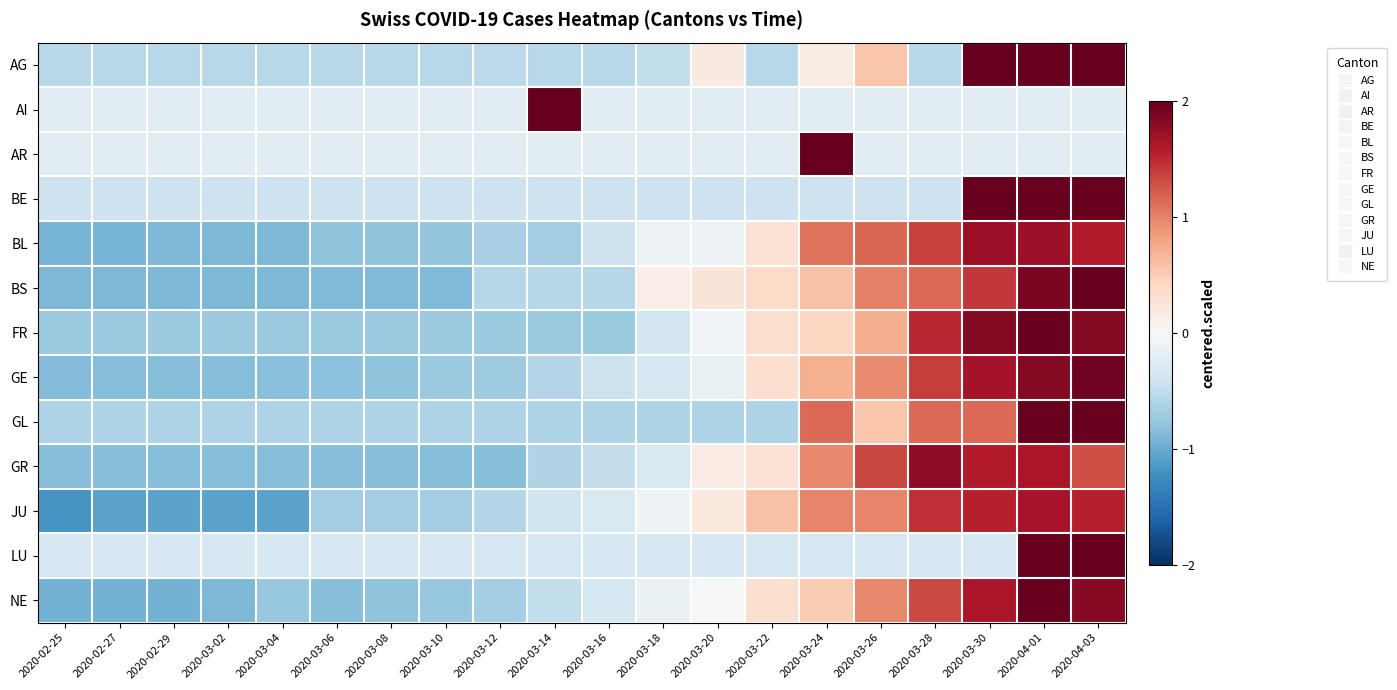

How many categories are shown in the chart?

20